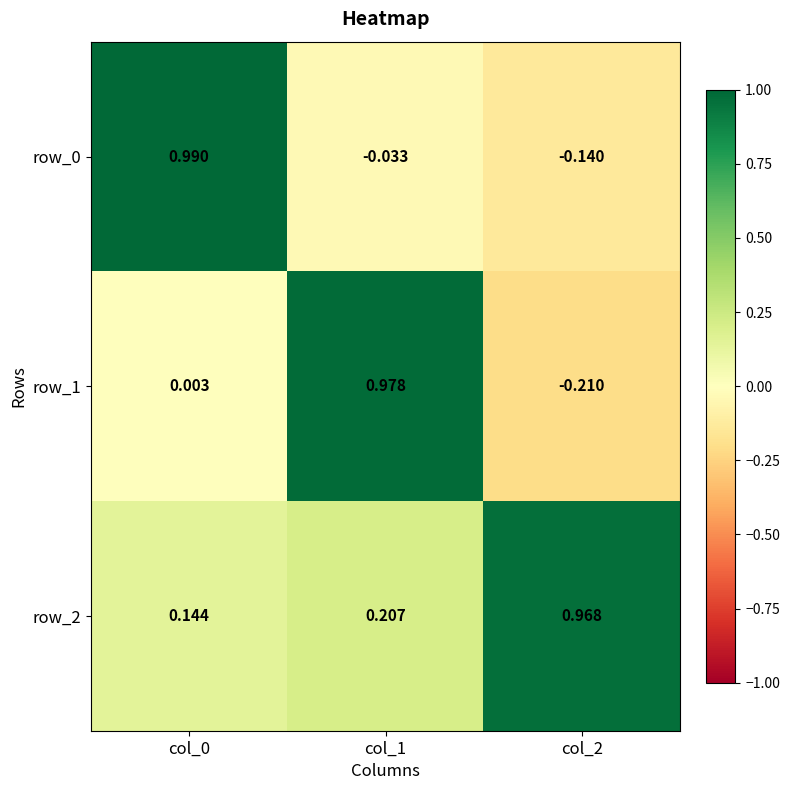

How many data points in row_0 are less than 0?

2